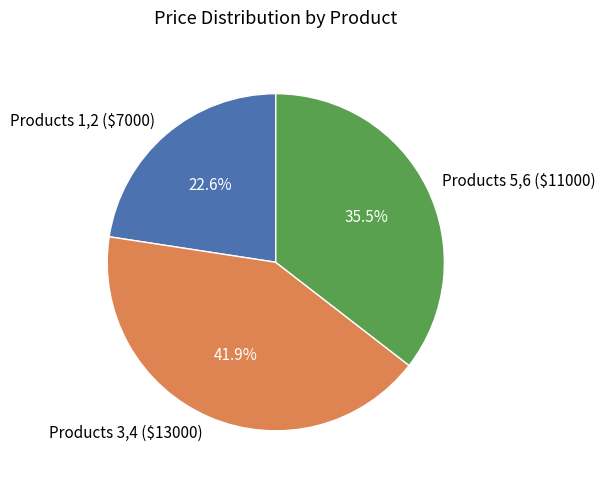

What portion of the pie excludes Products 1,2 ($7000)?

77.4%